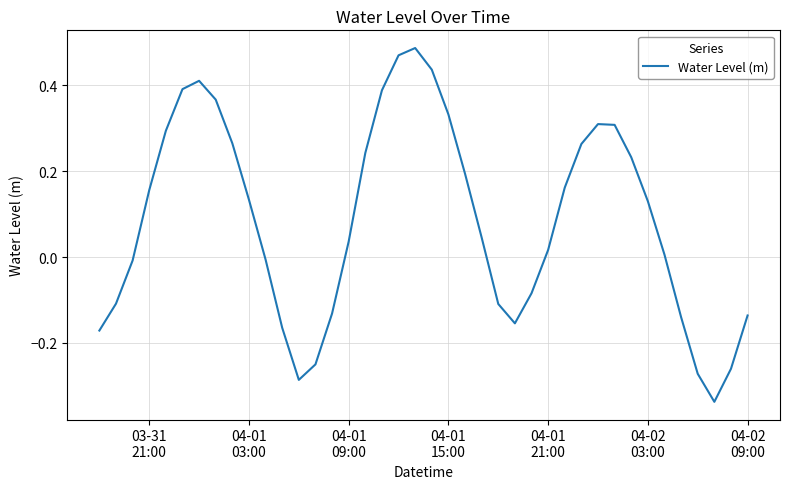

Reading left to right, transcribe all the data shown in this chart.

-0.2	-0.1	-0.0	0.2	0.3	0.4	0.4	0.4	0.3	0.1	-0.0	-0.2	-0.3	-0.3	-0.1	0.0	0.2	0.4	0.5	0.5	0.4	0.3	0.2	0.0	-0.1	-0.2	-0.1	0.0	0.2	0.3	0.3	0.3	0.2	0.1	0.0	-0.1	-0.3	-0.3	-0.3	-0.1